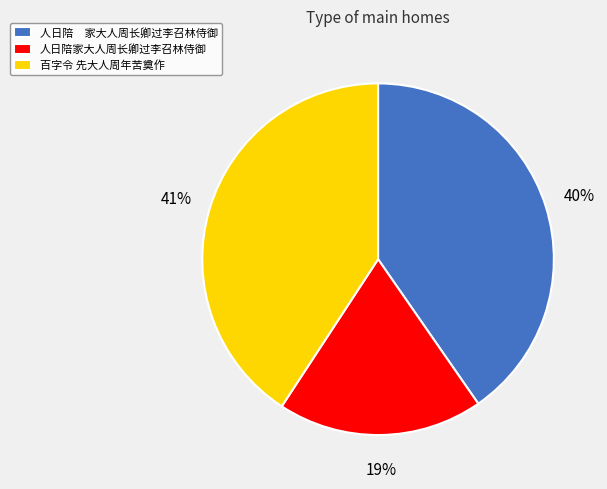

Is it true that 人日陪 家大人周长卿过李召林侍御 is 49% of the pie?

False